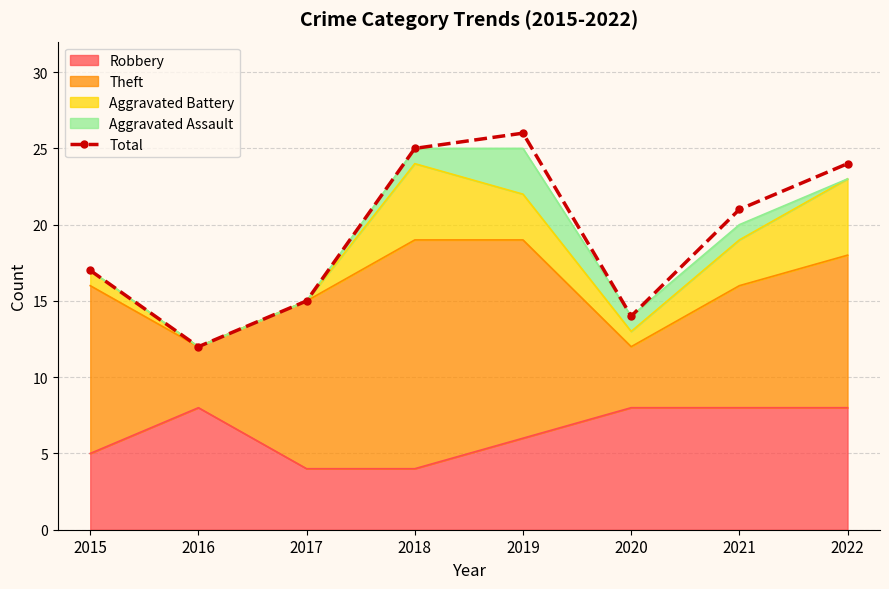

What is the difference between the maximum and minimum values?

14